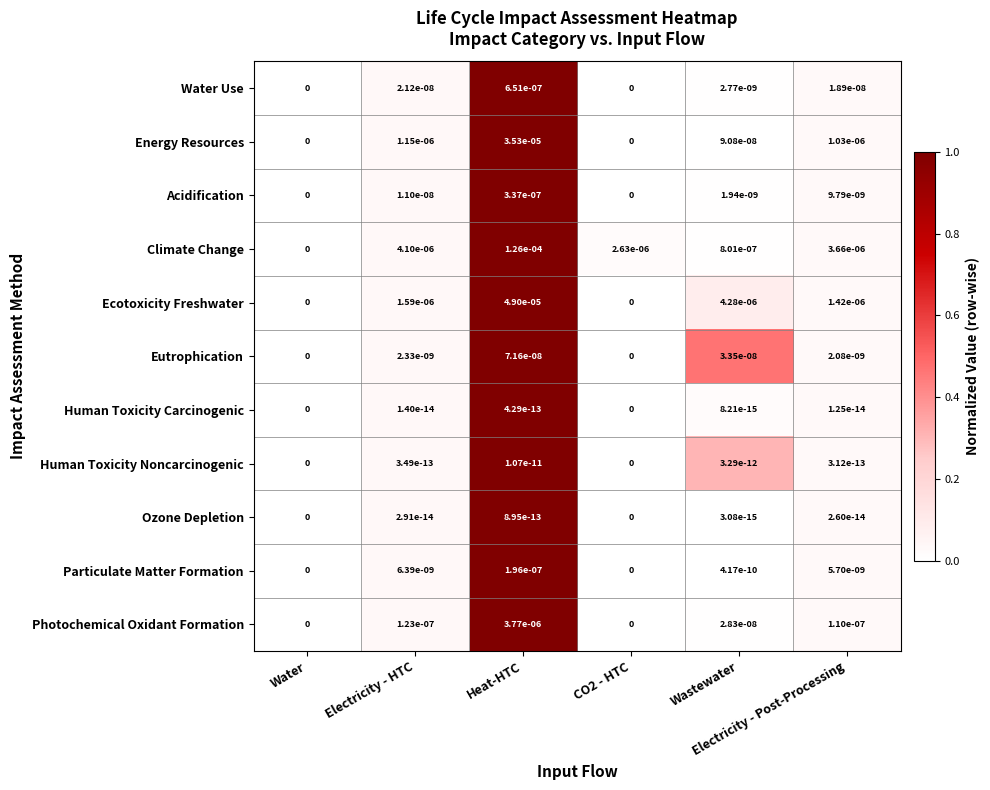

Which series has the largest total across all categories?

Climate Change